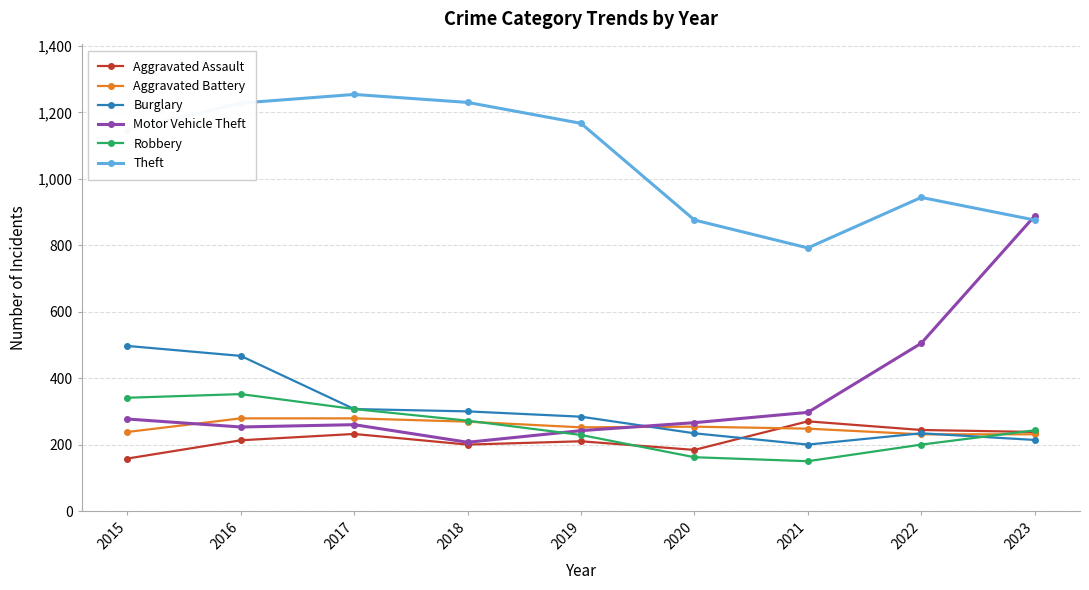

True or false: Robbery has a value of 199 at 2021.

False